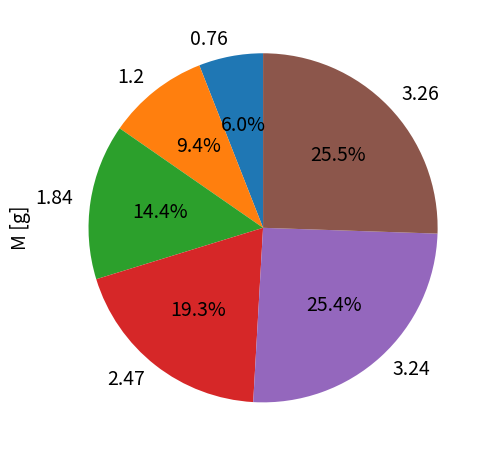

Does any single category account for the majority?

No